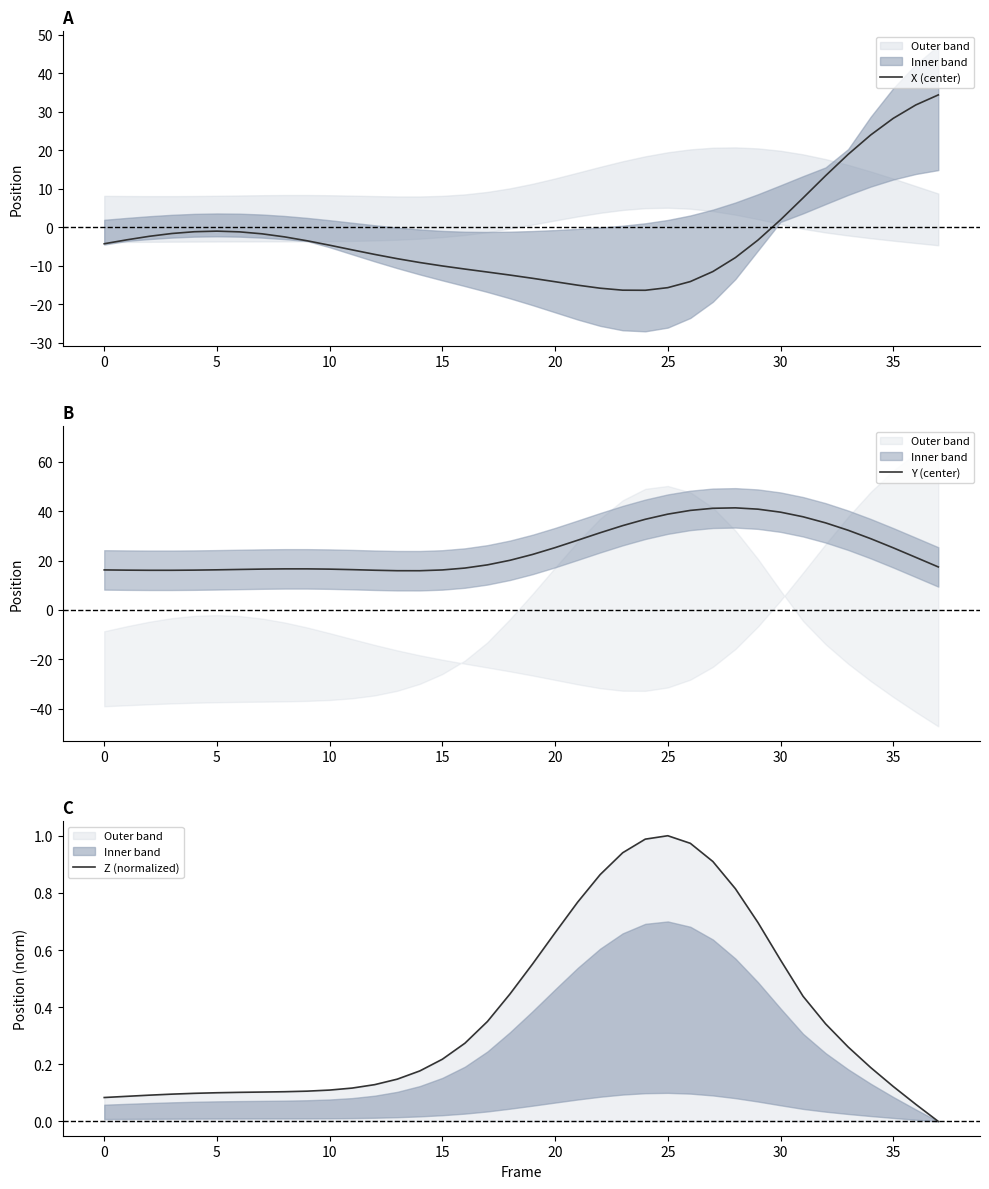

What is the sum of the Y (center) values at 18 and 16?

37.1